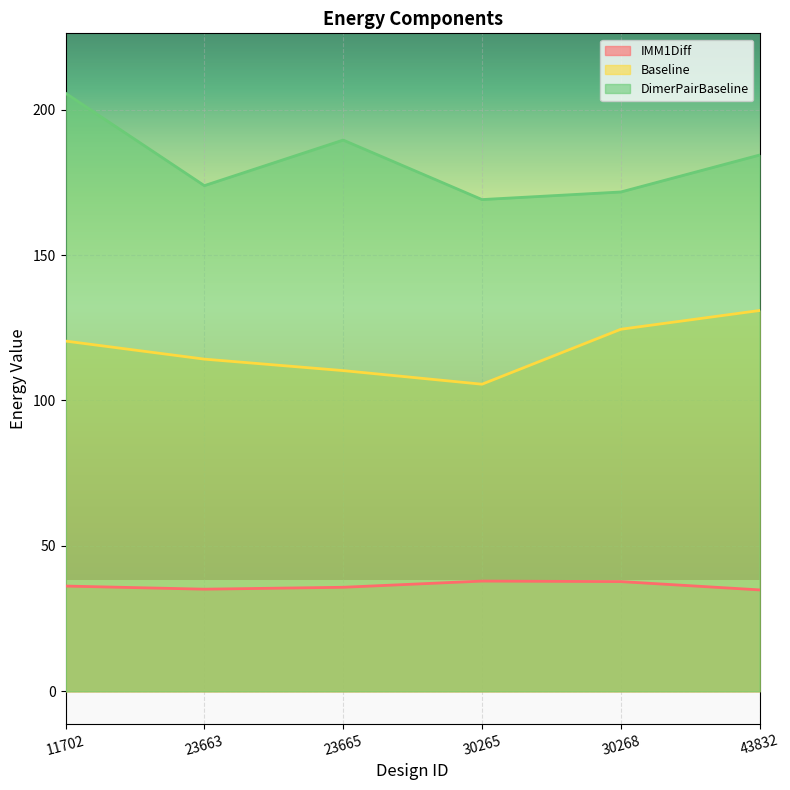

The value of DimerPairBaseline at 23665 is 189.5. True or false?

True